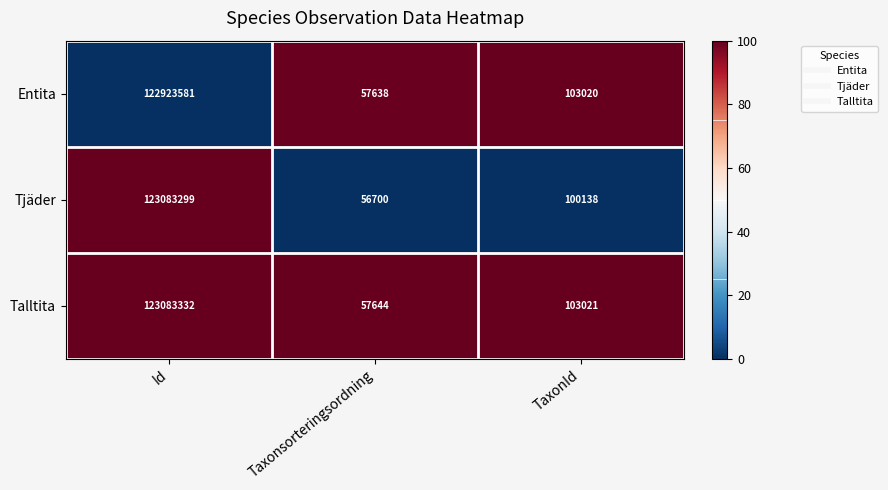

Reading left to right, list all the values displayed in this chart.

Entita: Id=122923581	Taxonsorteringsordning=57638	TaxonId=103020
Tjäder: Id=123083299	Taxonsorteringsordning=56700	TaxonId=100138
Talltita: Id=123083332	Taxonsorteringsordning=57644	TaxonId=103021